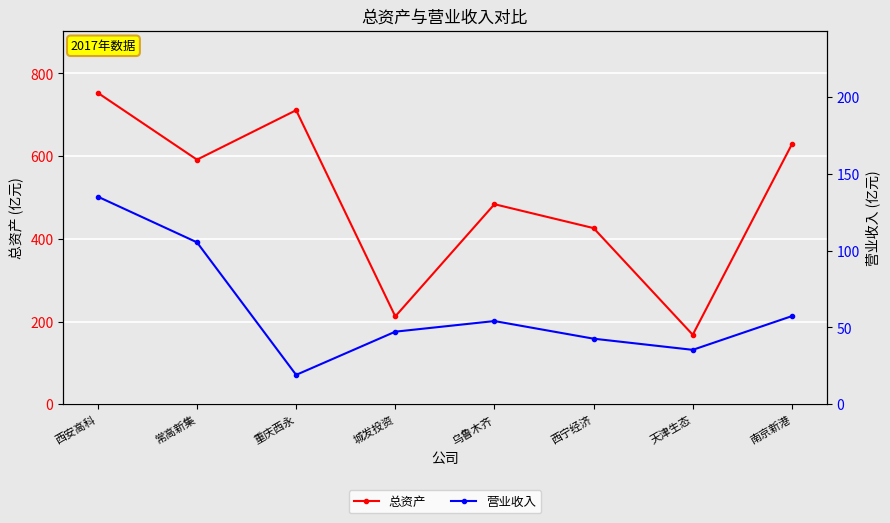

True or false: 总资产 and 营业收入 cross at least once.

False